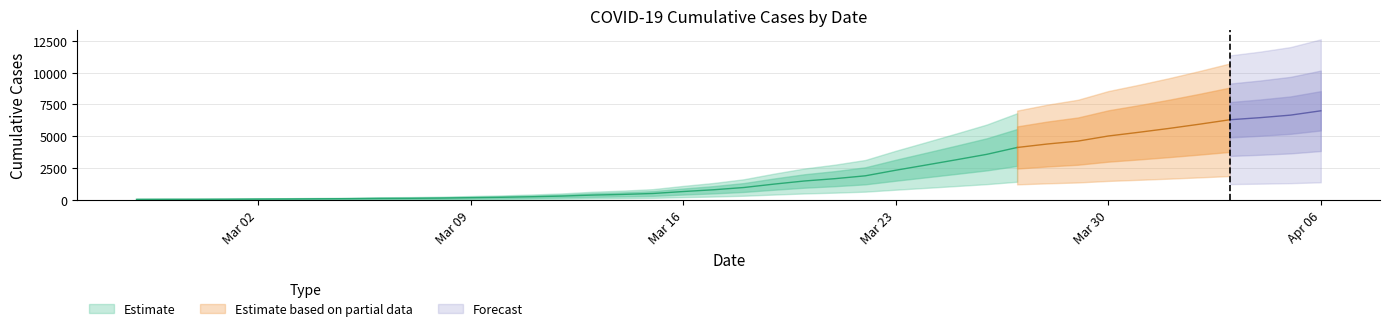

Does the chart display data point markers on the line(s)?

No